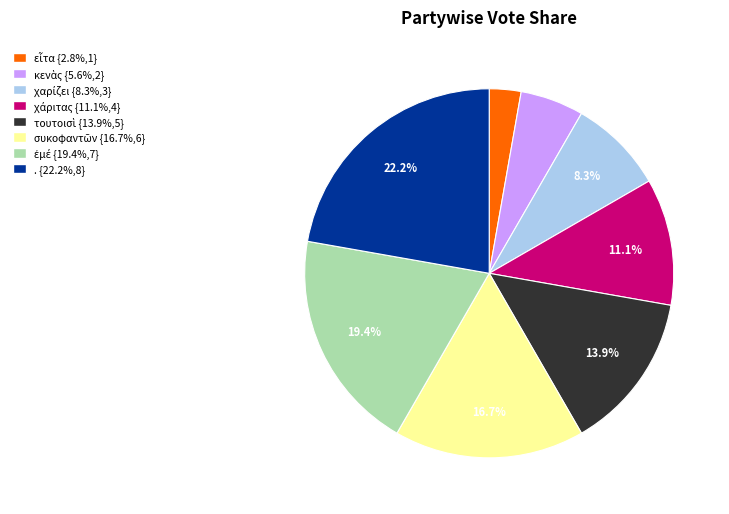

Count the number of slices in the pie.

8